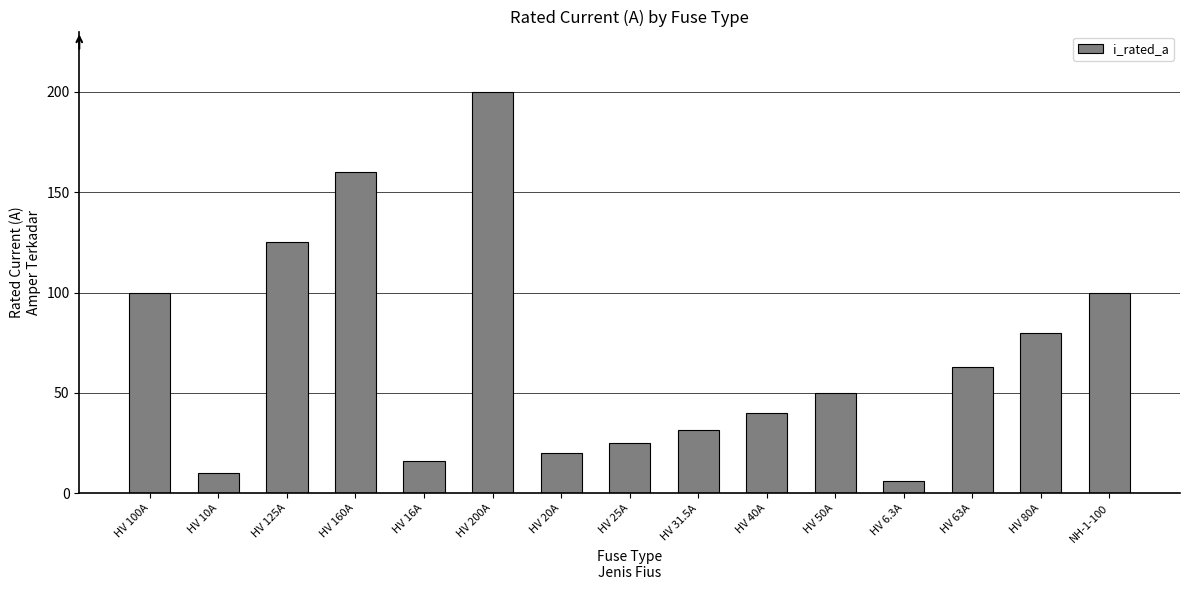

How many data points does each series have?

15